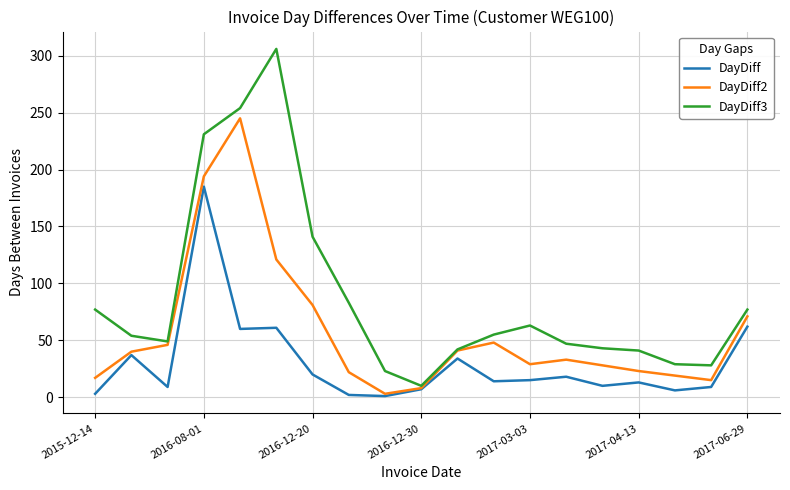

Which series has the largest total across all categories?

DayDiff3